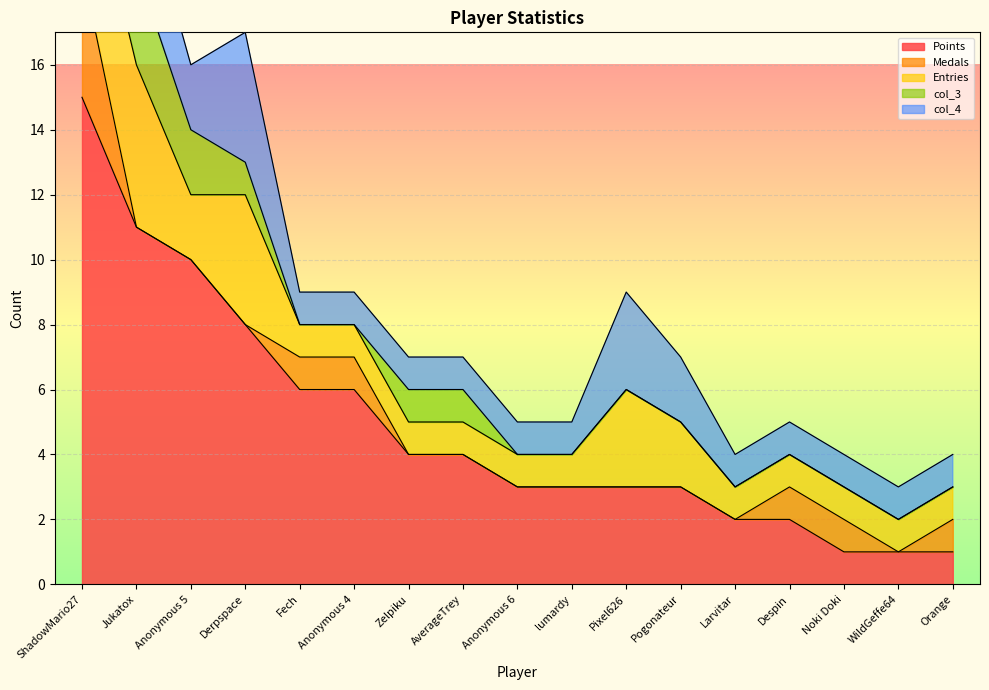

How many lines are shown in the chart?

5